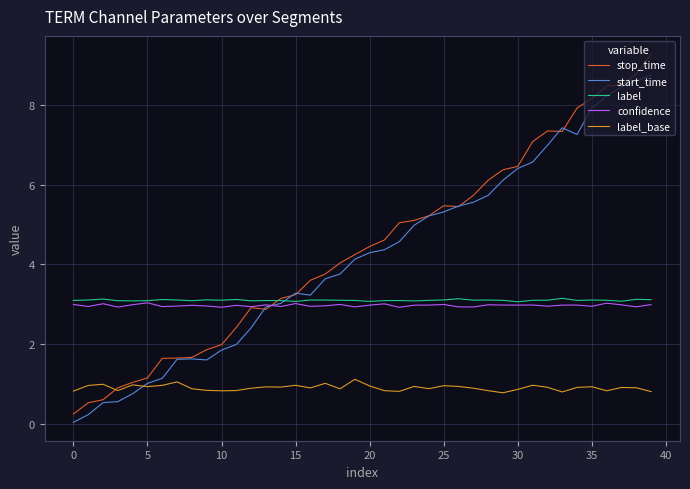

What is the greatest value displayed?

9.3